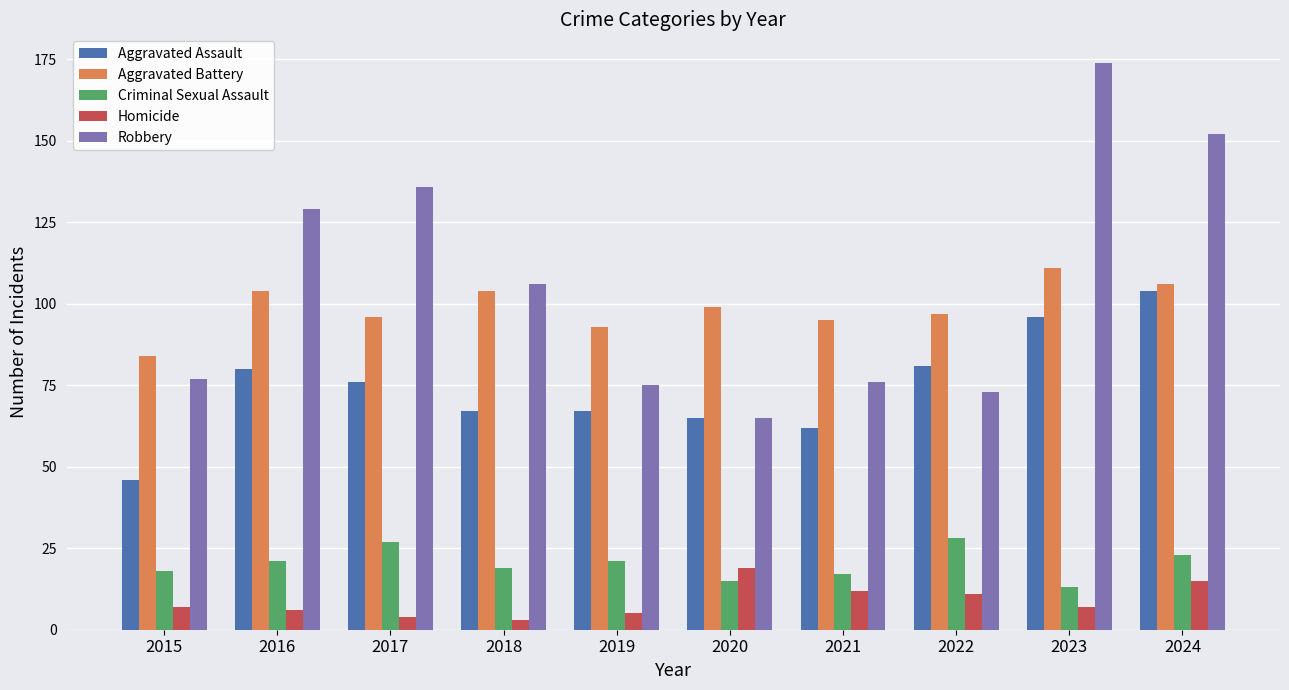

Which category has the highest value across all series?

2023